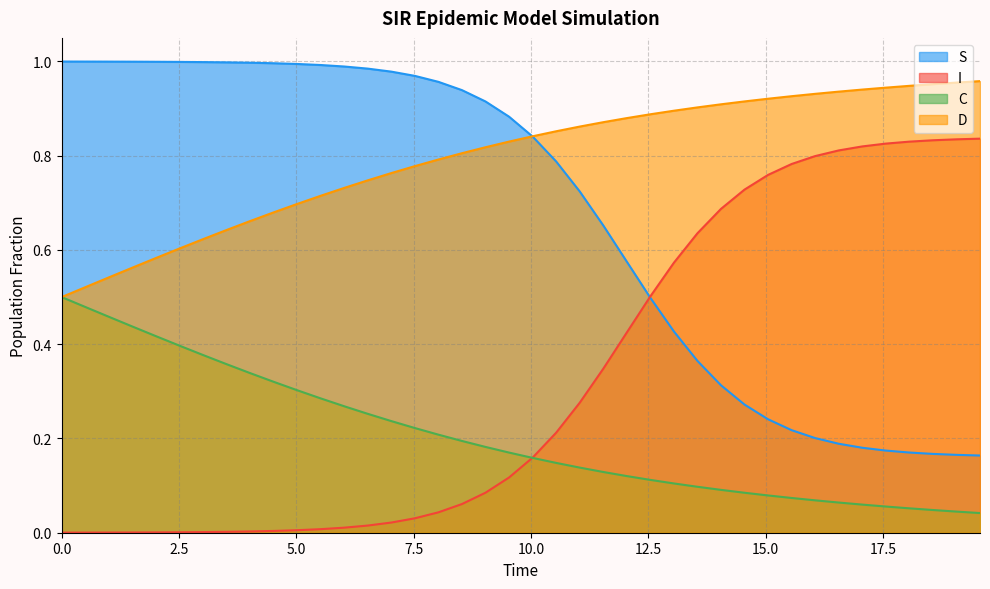

True or false: S and C cross at least once.

False